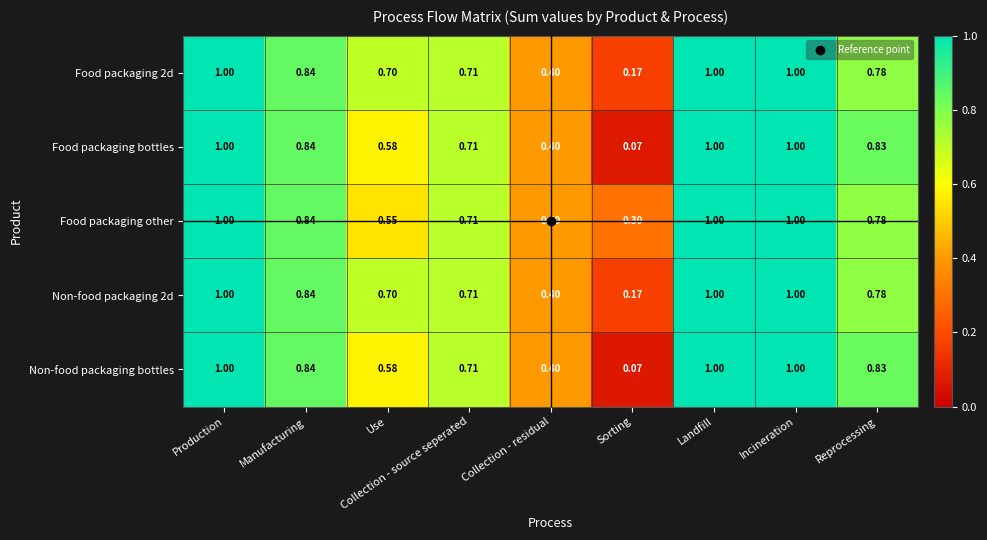

Is the value of Non-food packaging 2d at Sorting greater than the value of Food packaging bottles at Incineration?

No